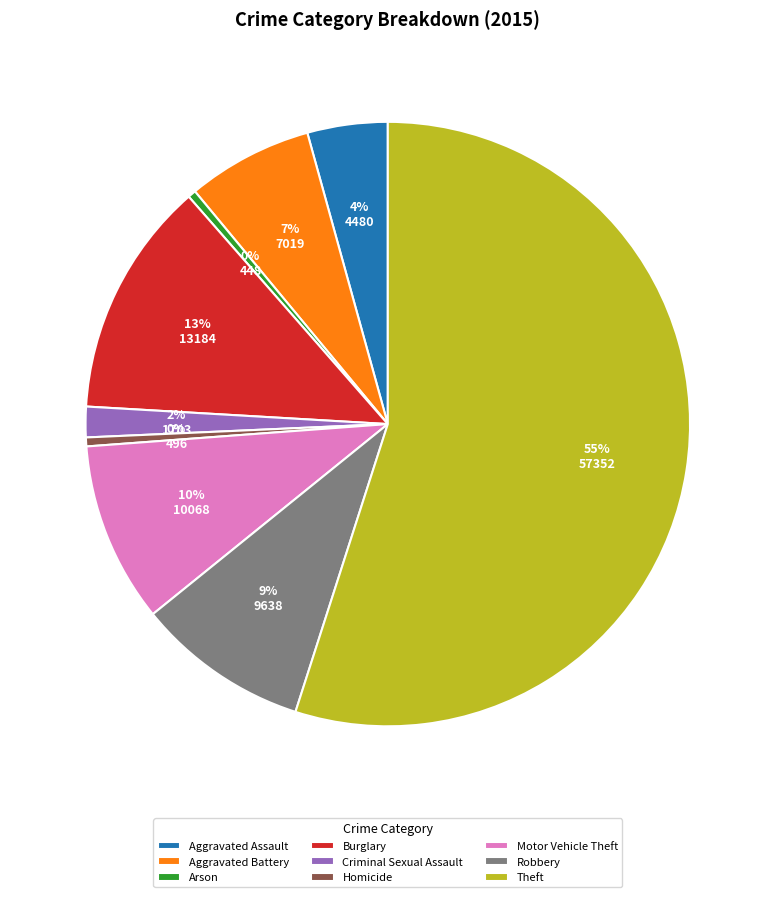

Which category has the biggest portion of the pie?

Theft